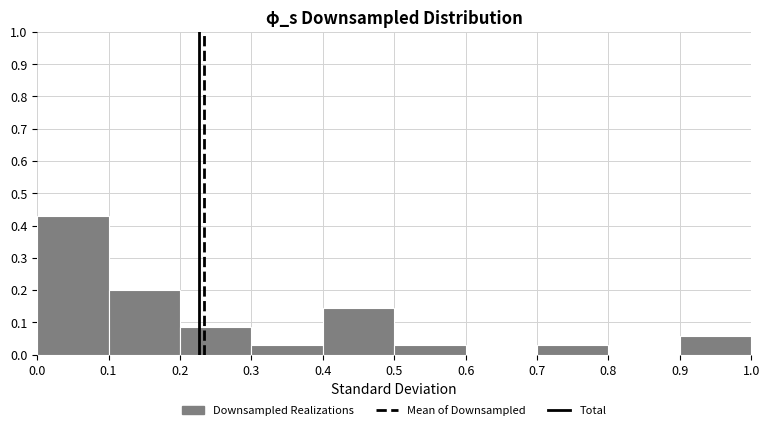

Over which range of the x-axis is the bar tallest?

0.0 to 0.1